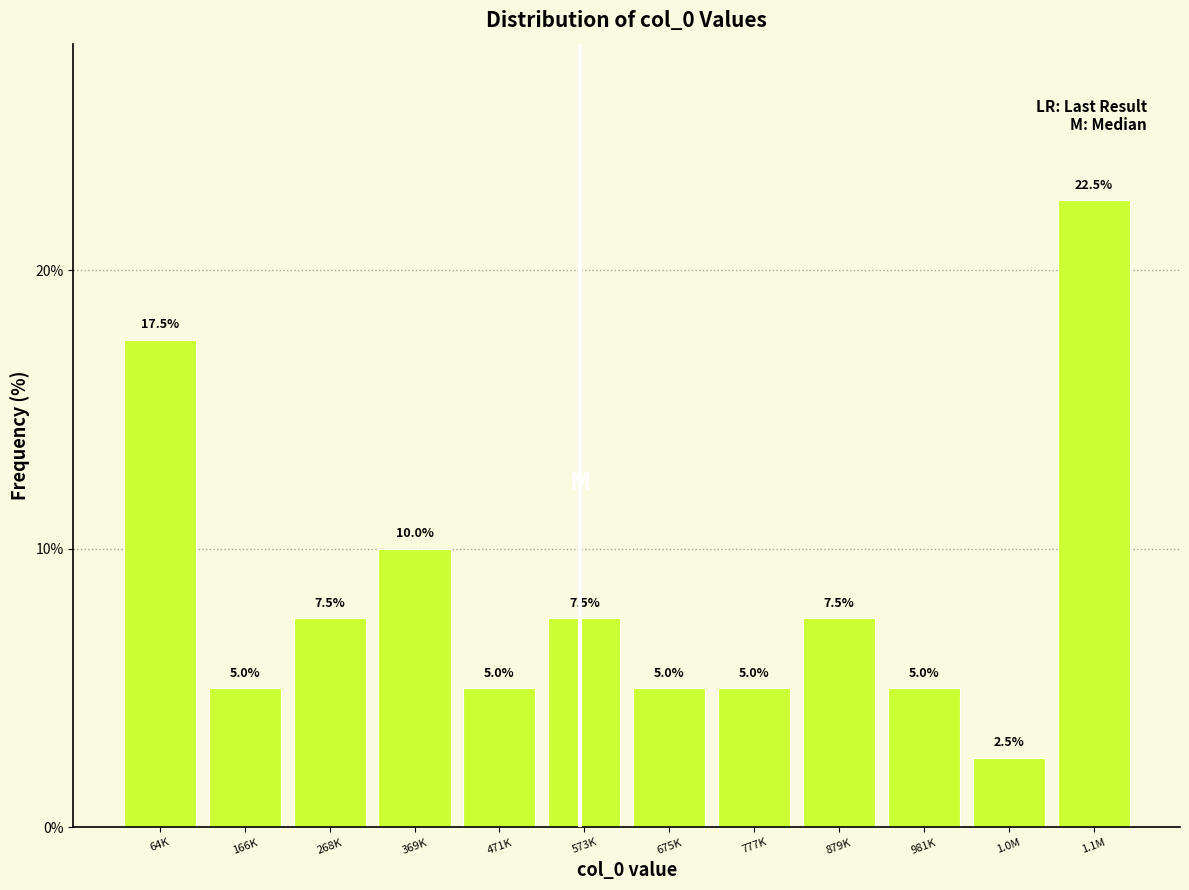

Reading left to right, extract all data points from this chart.

64K=17.5	166K=5.0	268K=7.5	369K=10.0	471K=5.0	573K=7.5	675K=5.0	777K=5.0	879K=7.5	981K=5.0	1.0M=2.5	1.1M=22.5